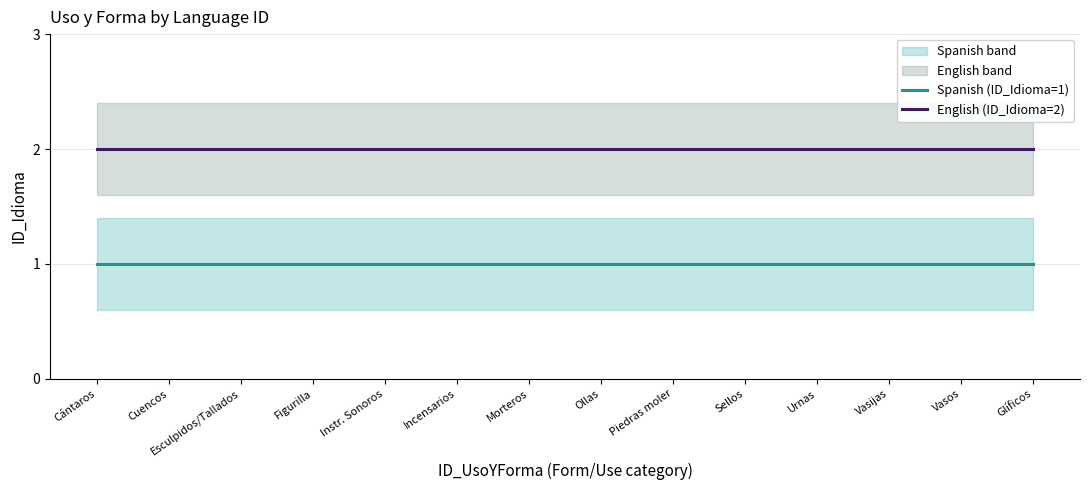

Rank the categories by English (ID_Idioma=2) value from lowest to highest.

Cántaros, Cuencos, Esculpidos/Tallados, Figurilla, Instr. Sonoros, Incensarios, Morteros, Ollas, Piedras moler, Sellos, Urnas, Vasijas, Vasos, Glíficos